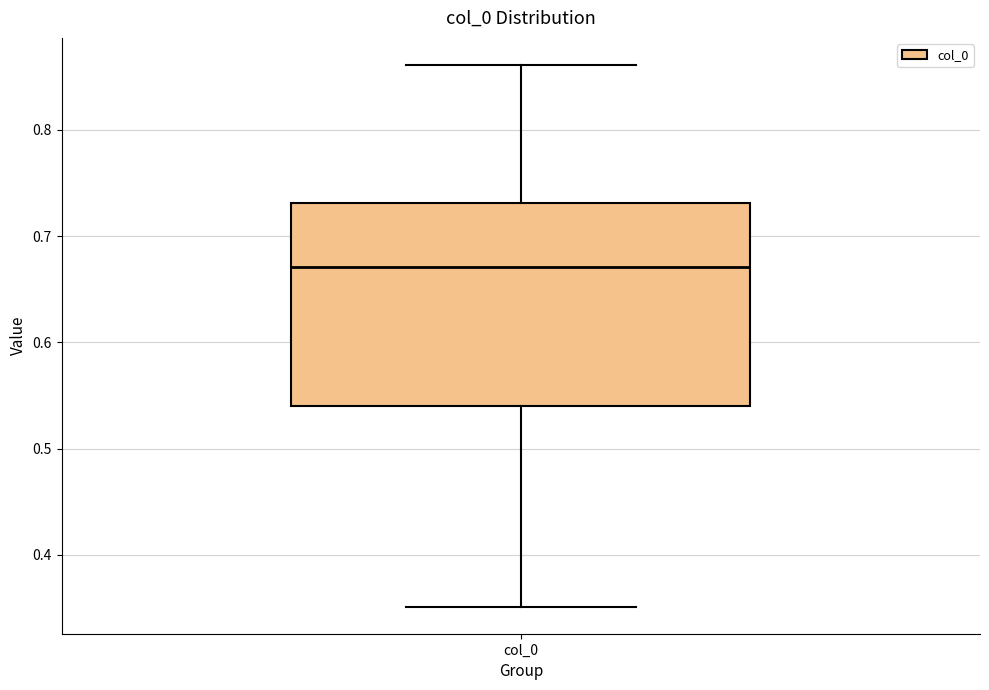

Where does the lower whisker of the box for col_0 end on the y-axis? The values are not printed on the chart, so give them approximately, as read against the axis.

0.35